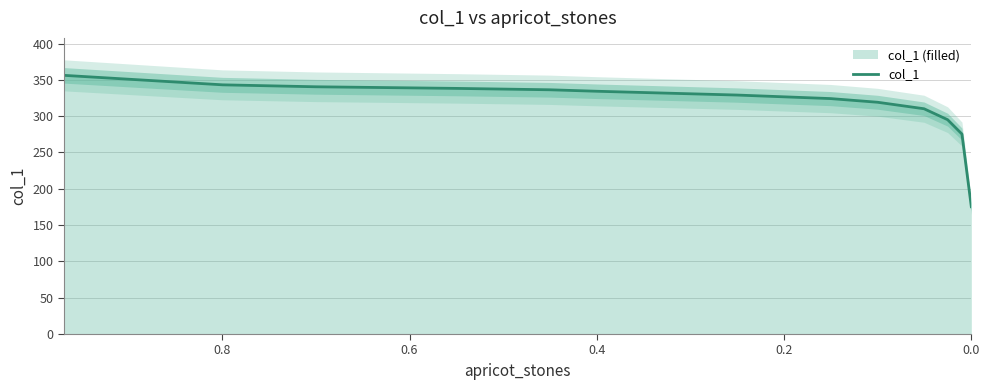

What is the label of the 4th point from the left?

0.6